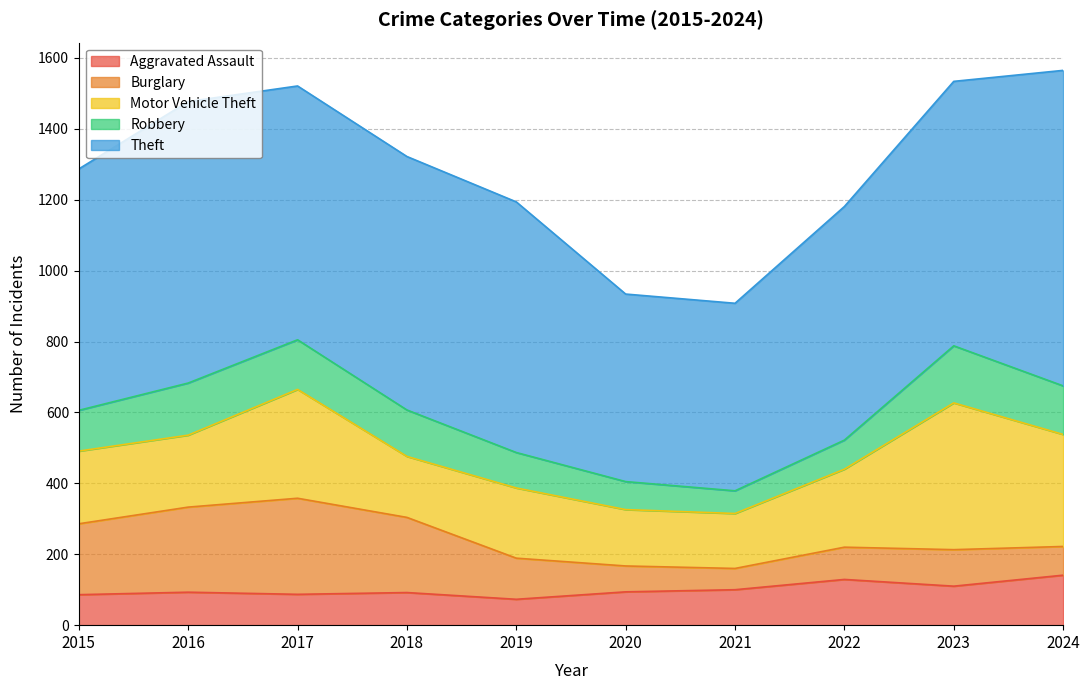

Between 2016 and 2018, which is larger?

2016